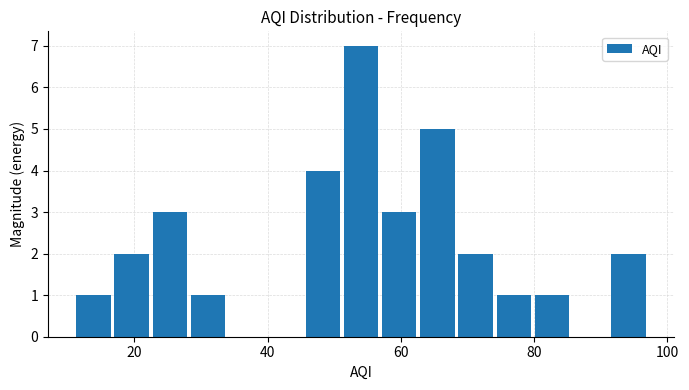

Read against the x-axis, roughly where is the centre of the tallest bar?

54